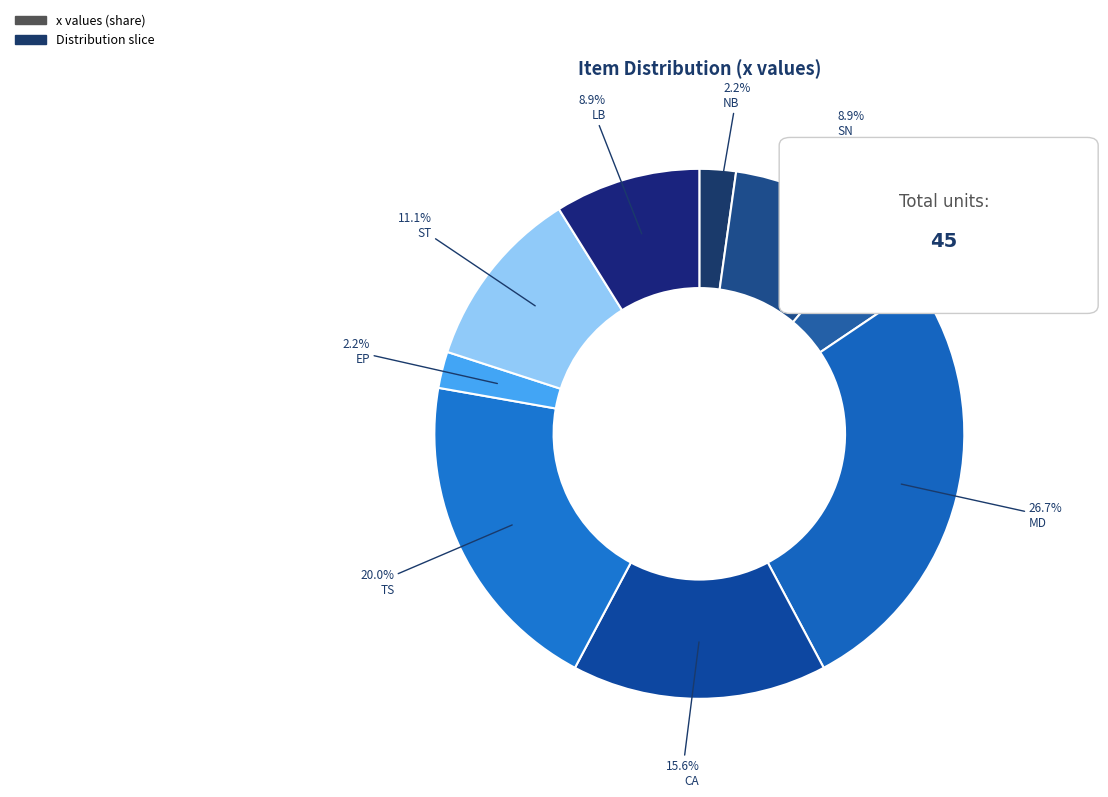

Count the number of slices in the pie.

9